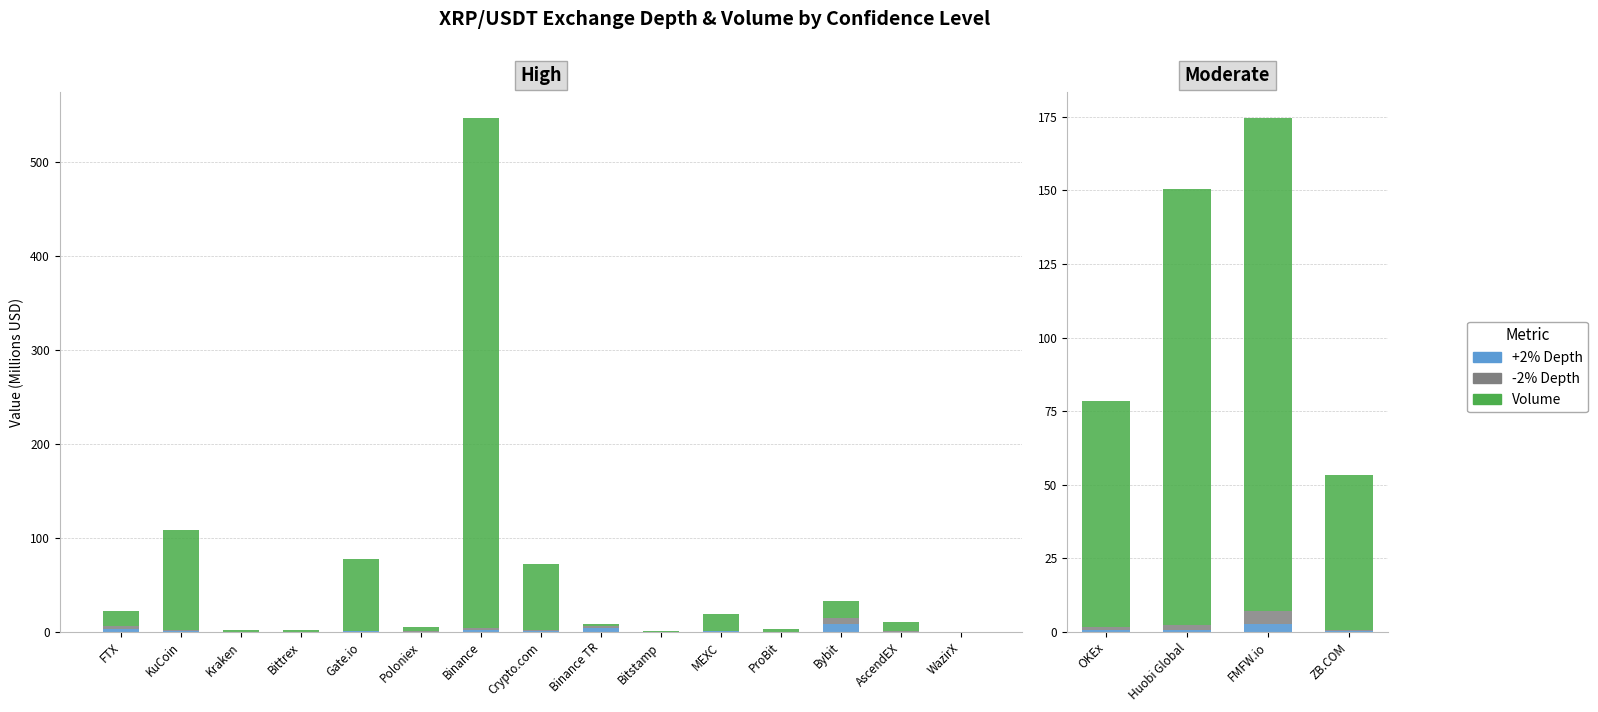

How many bars are there in each group?

3